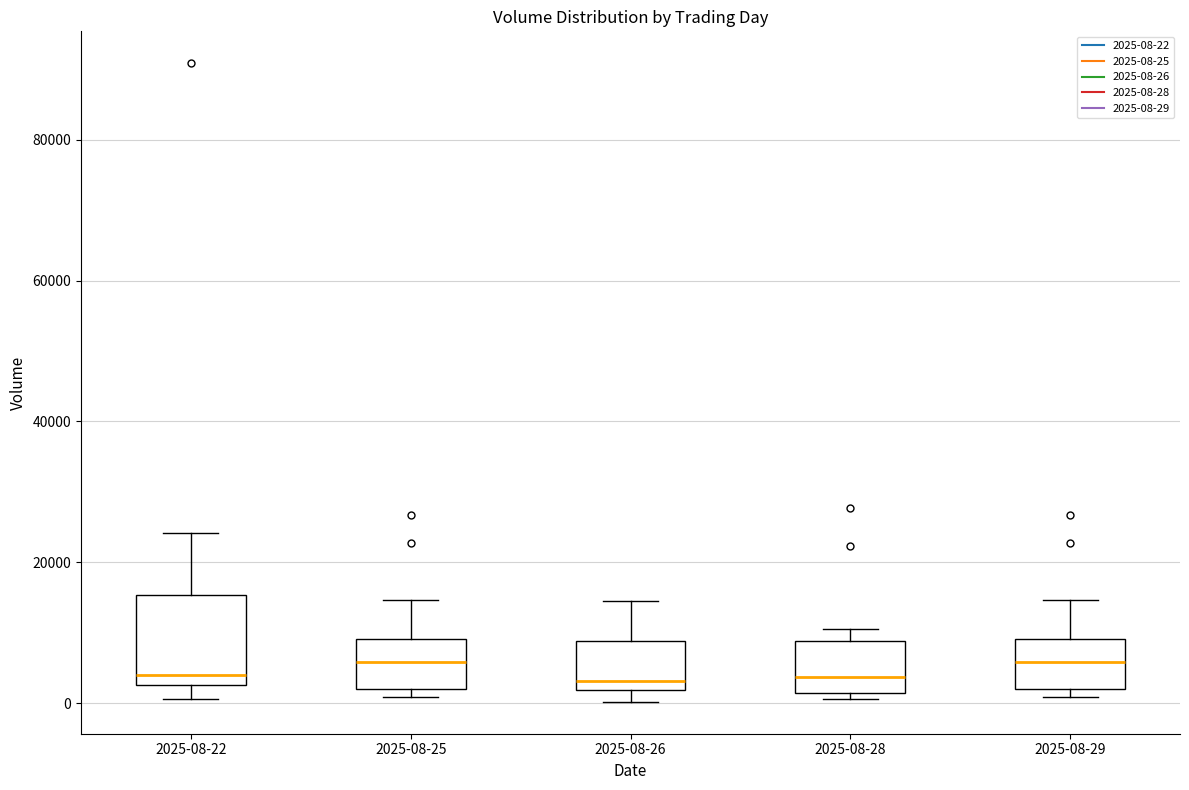

Comparing the boxes themselves (not the whiskers), which one is the tallest?

2025-08-22